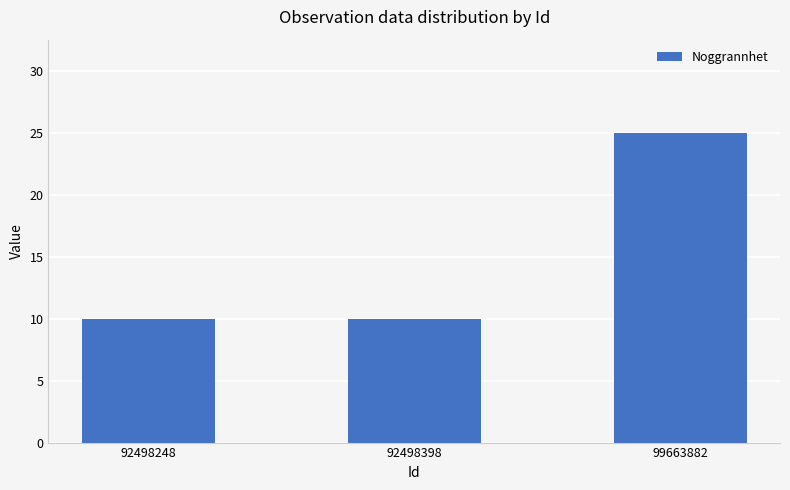

What is the value of the 3rd bar from the left?

25